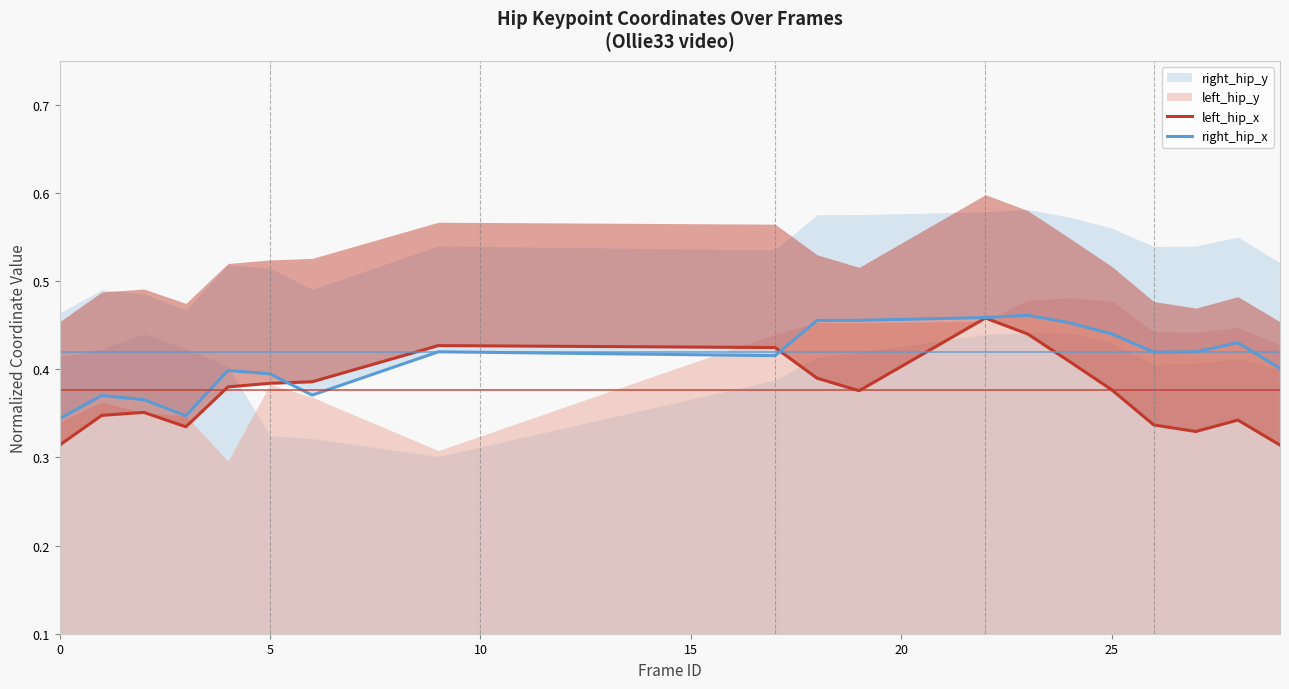

In left_hip_x, how many points are higher than both neighbors (excluding endpoints)?

4